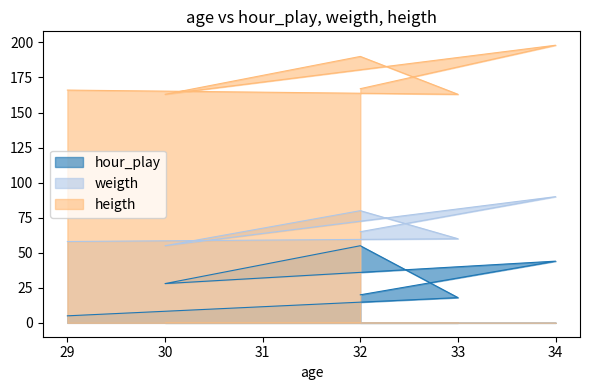

What is the sum of all heigth values?

1047